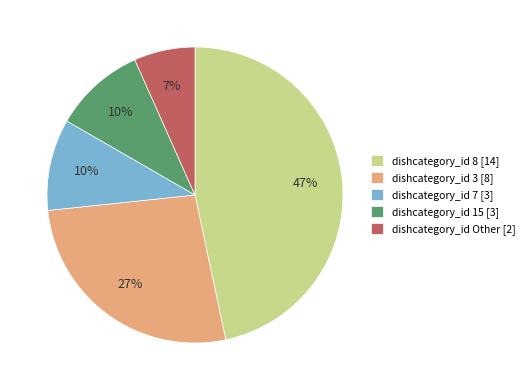

Is there a majority slice in this chart?

No